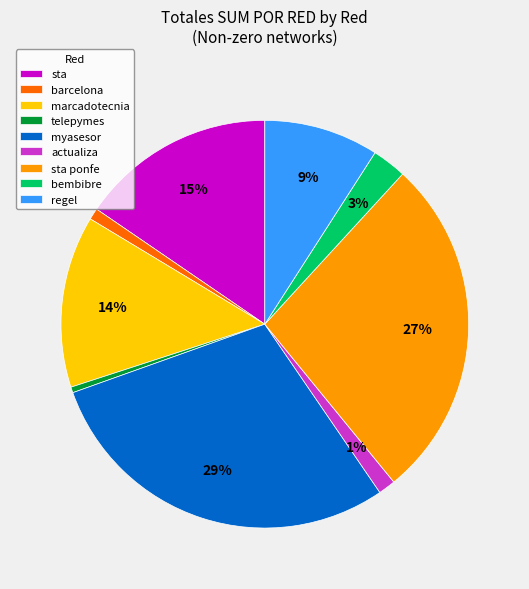

To the nearest percent, what portion does myasesor represent?

29%